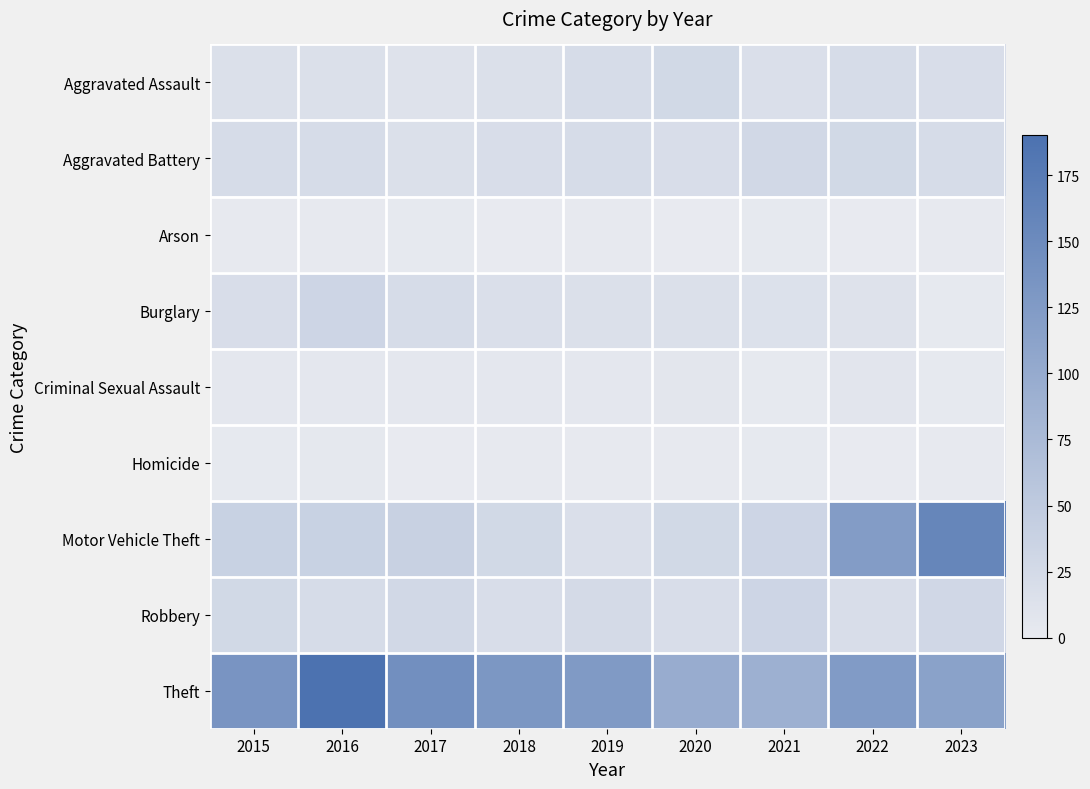

At how many categories does at least one series exceed 150?

2